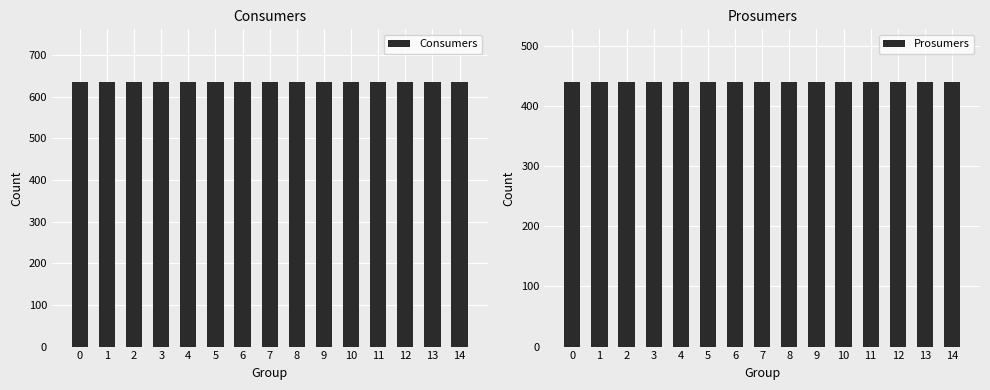

Between 1 and 10, which series saw the biggest shift?

Consumers